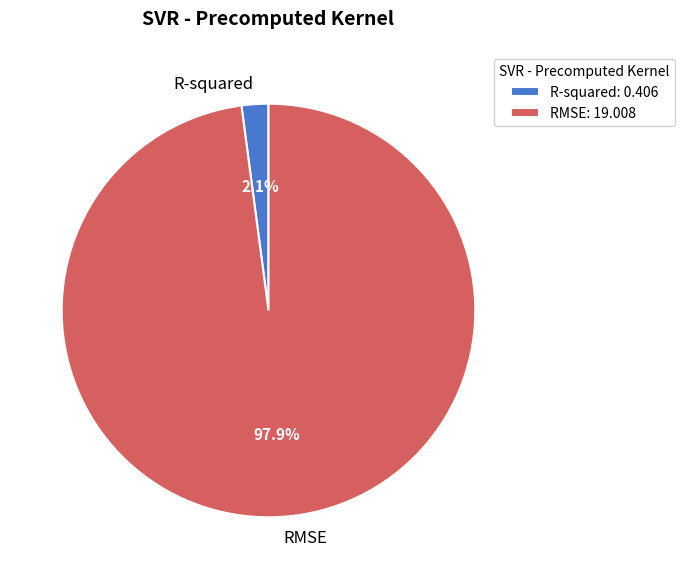

What is the largest slice in the pie chart?

RMSE